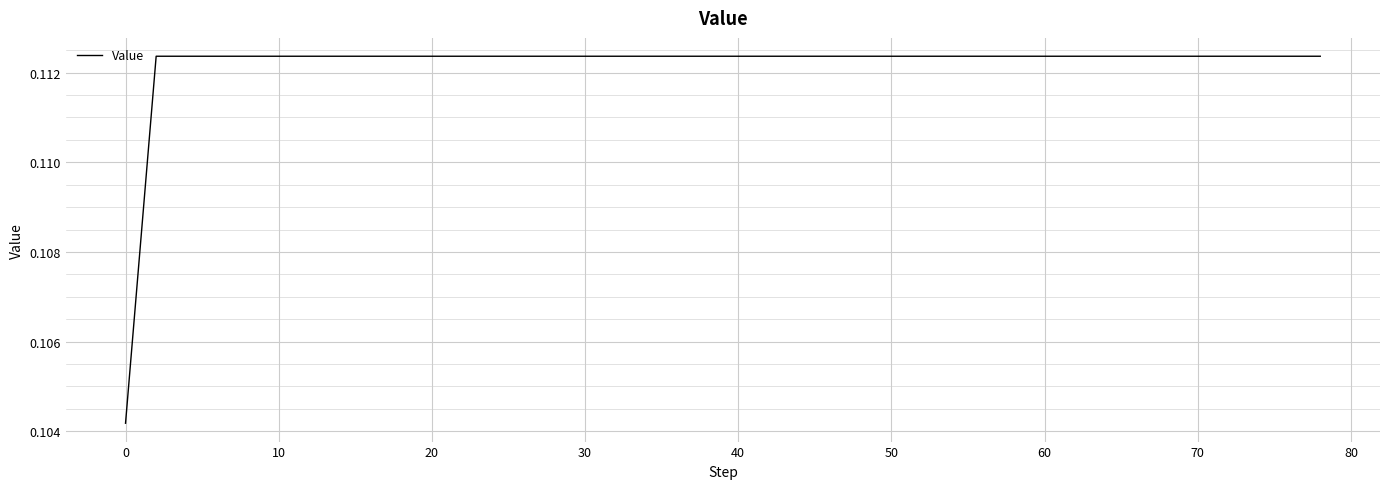

What is the value of the 18th point from the left?

0.1